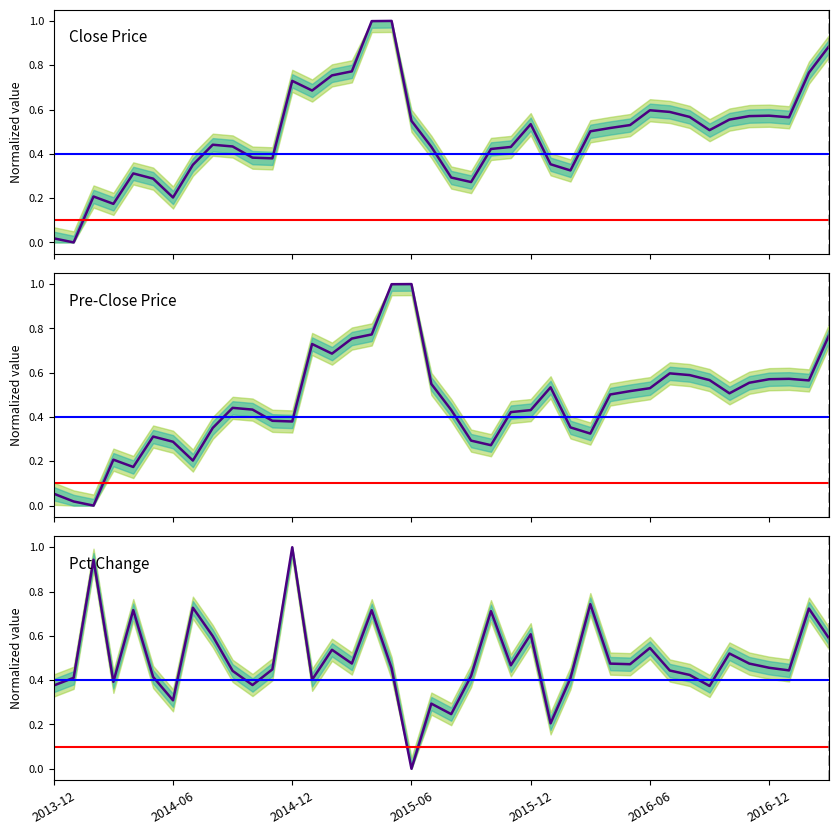

Rank the series by their maximum value, from highest to lowest.

close, pre_close, pct_chg